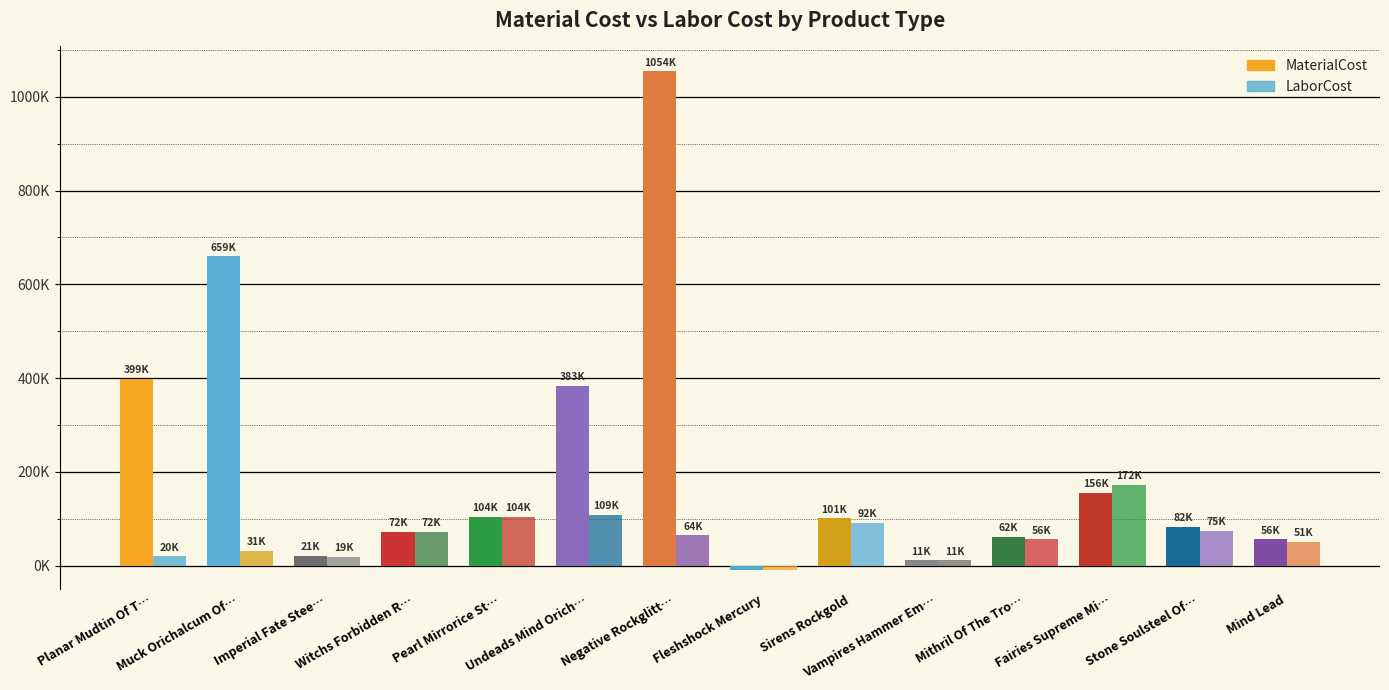

At which label does MaterialCost reach its minimum?

Fleshshock Mercury